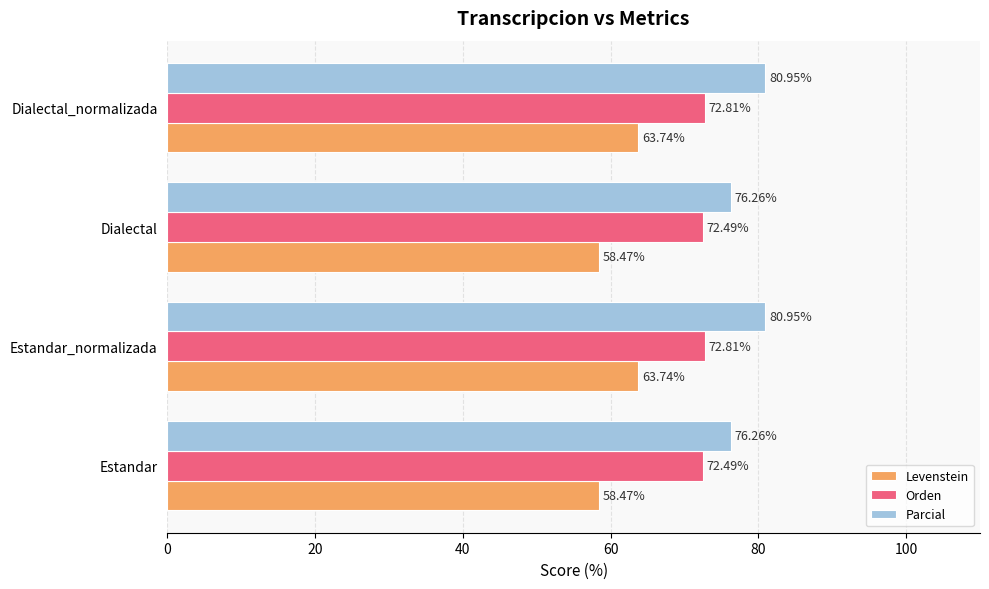

Which series has the widest spread of values?

Levenstein